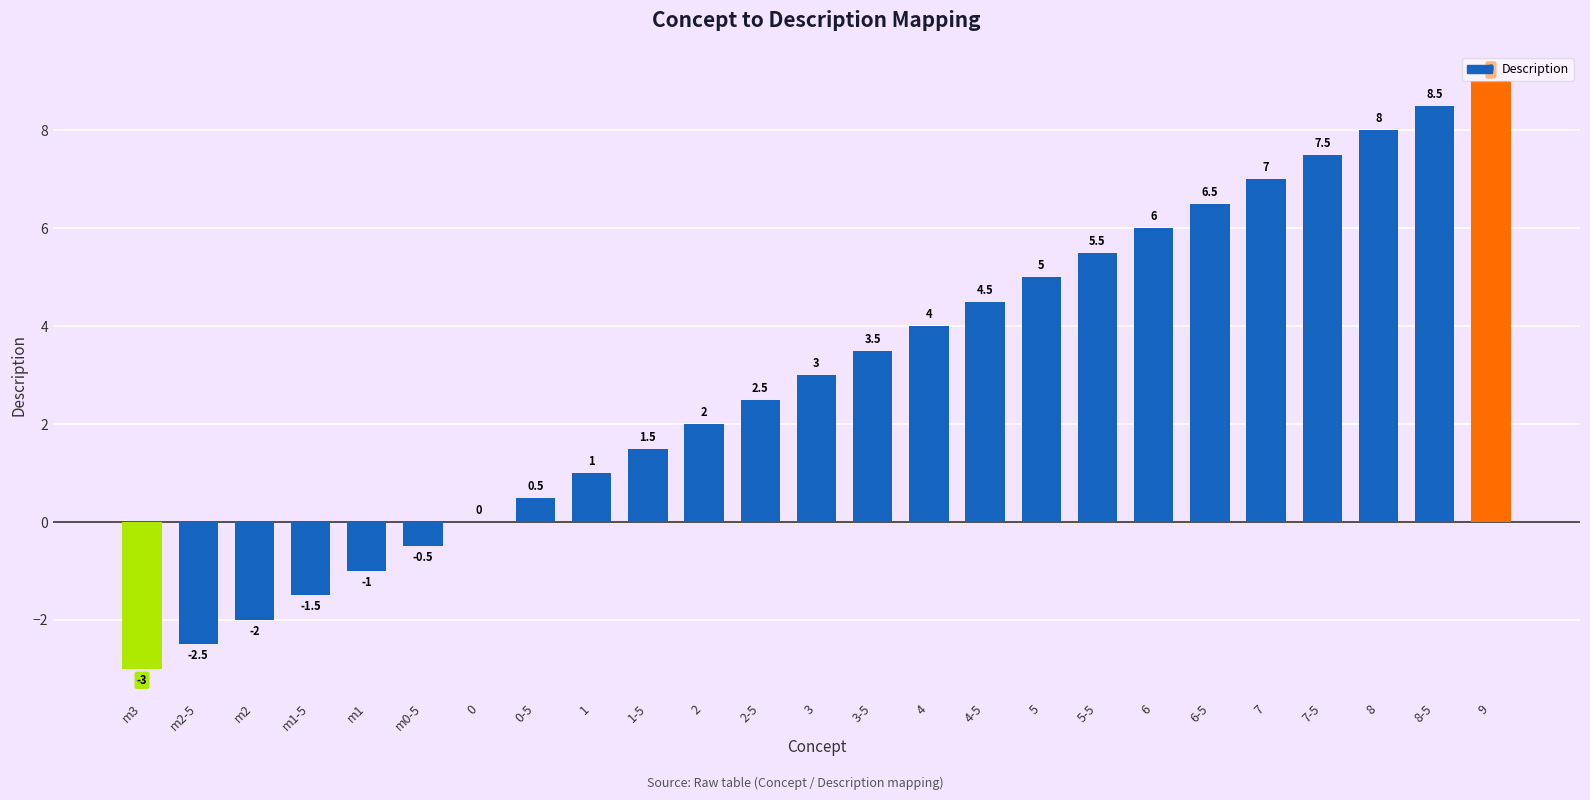

What is the sum of all values?

75.0